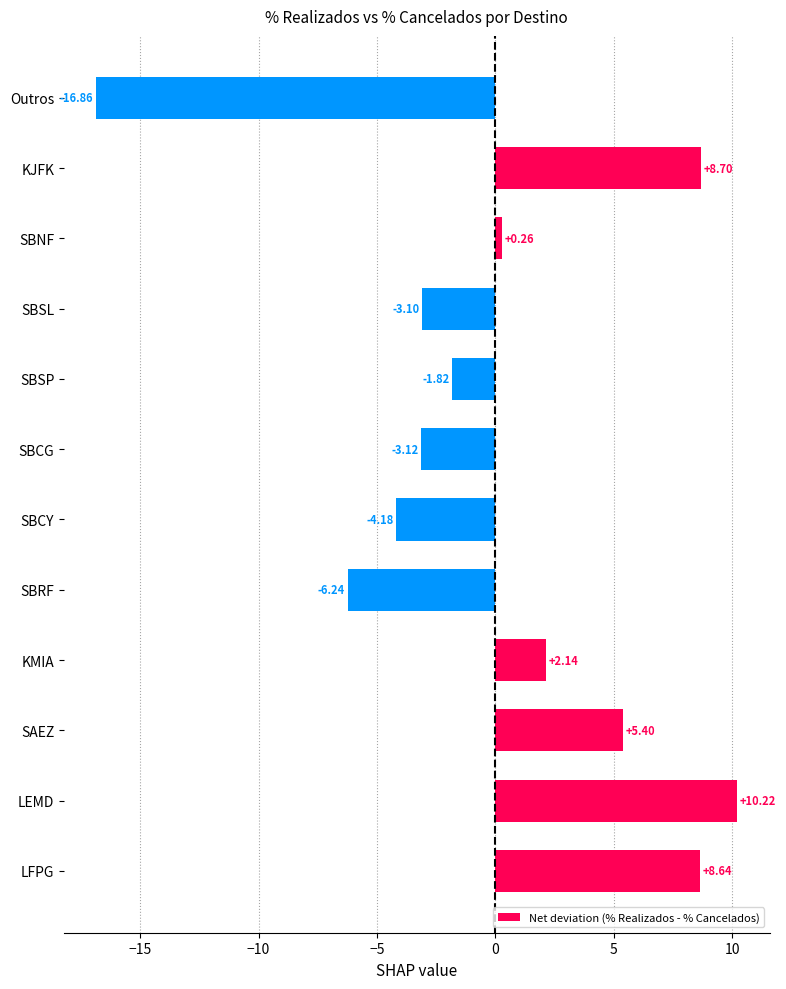

List the labels in order of value, smallest first.

Outros, SBRF, SBCY, SBCG, SBSL, SBSP, SBNF, KMIA, SAEZ, LFPG, KJFK, LEMD